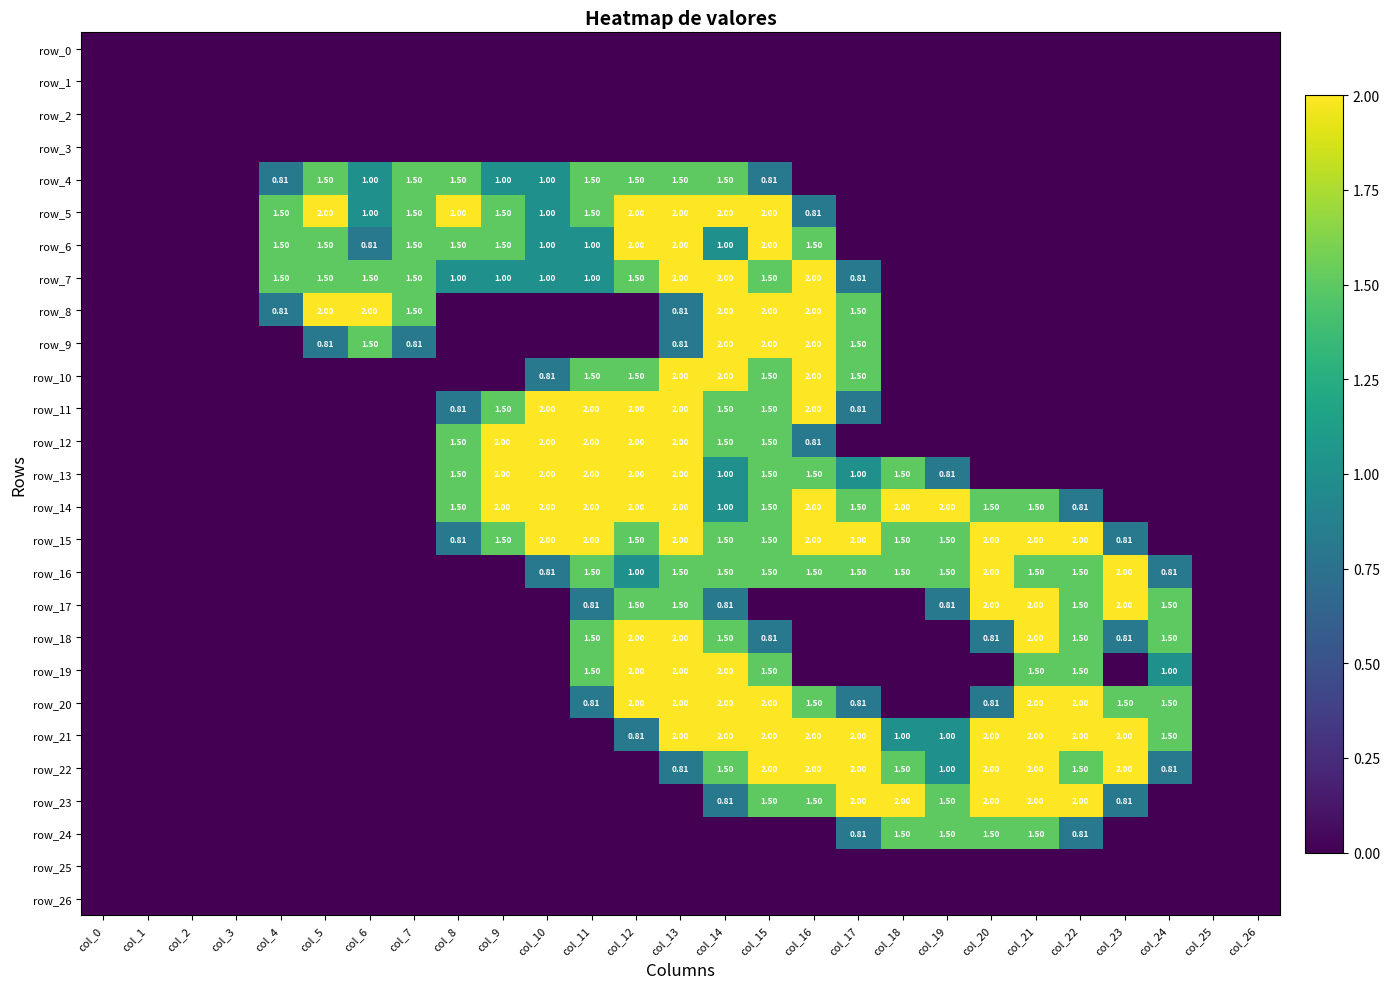

How many values in the row_24 series exceed 0?

6